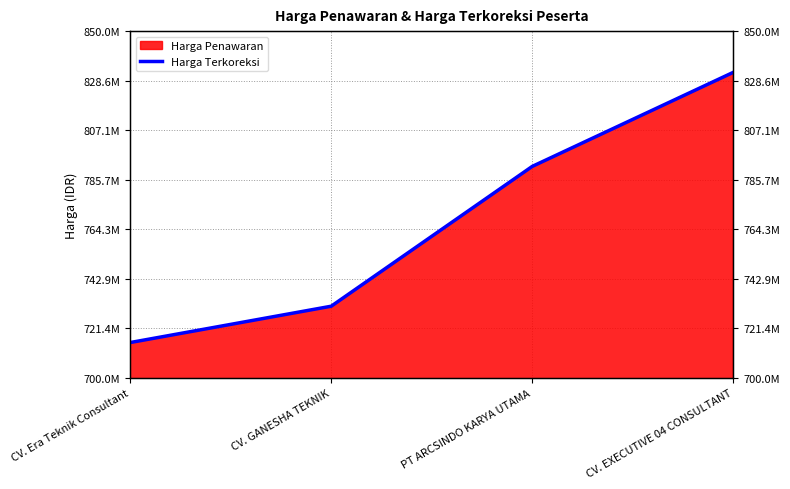

Count the values in the range 730996050 to 832167000.

3